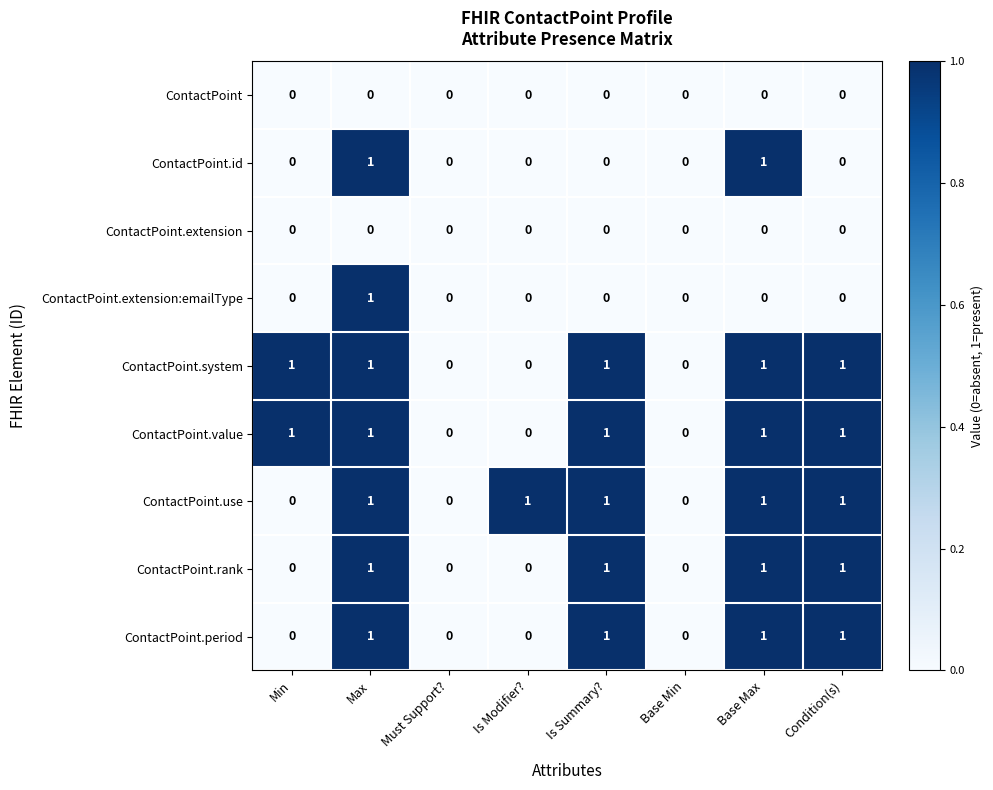

At which category is the sum across all series the highest?

Max